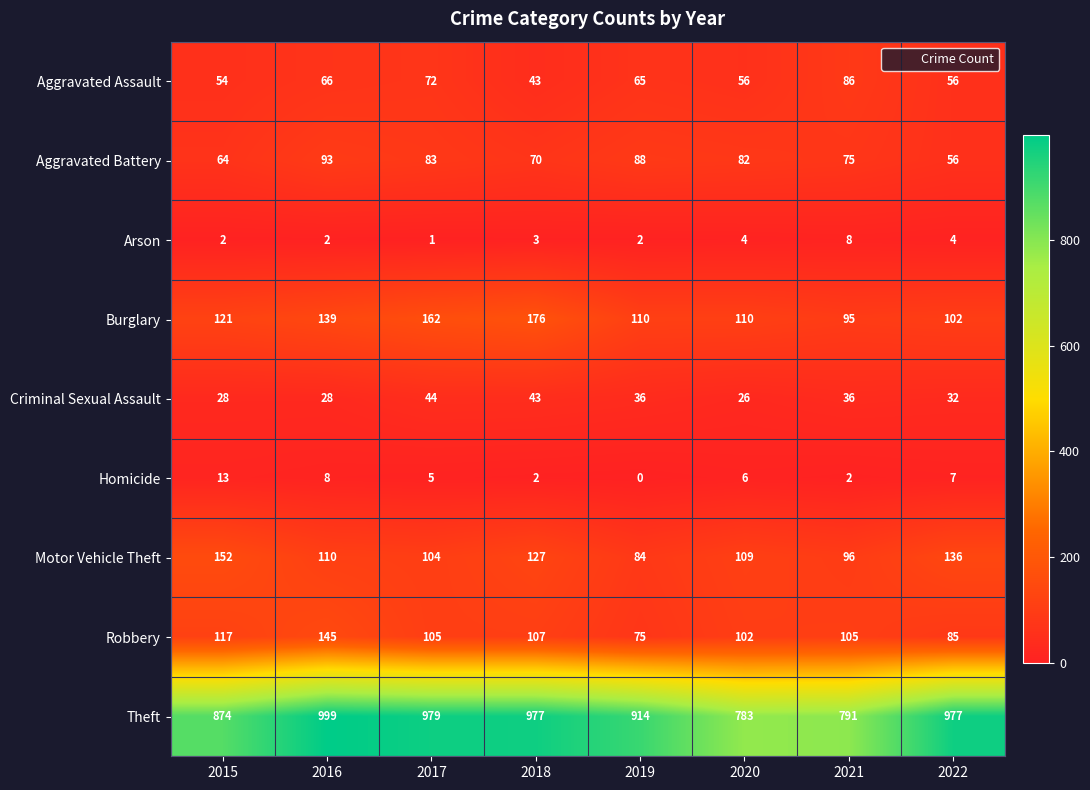

What is the difference between the Motor Vehicle Theft values at 2019 and 2022?

52